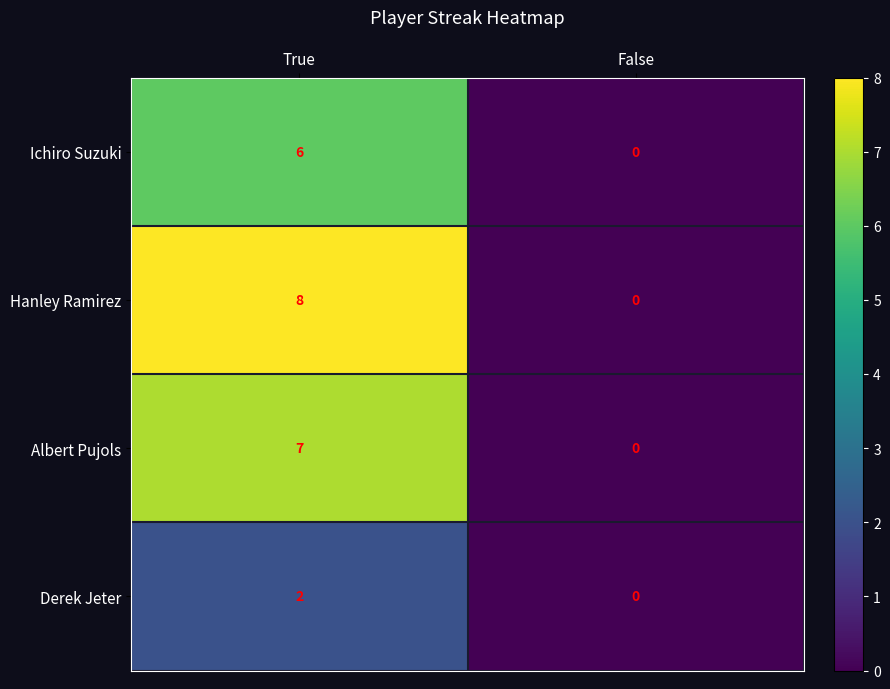

The value of Albert Pujols at False is 0. True or false?

True